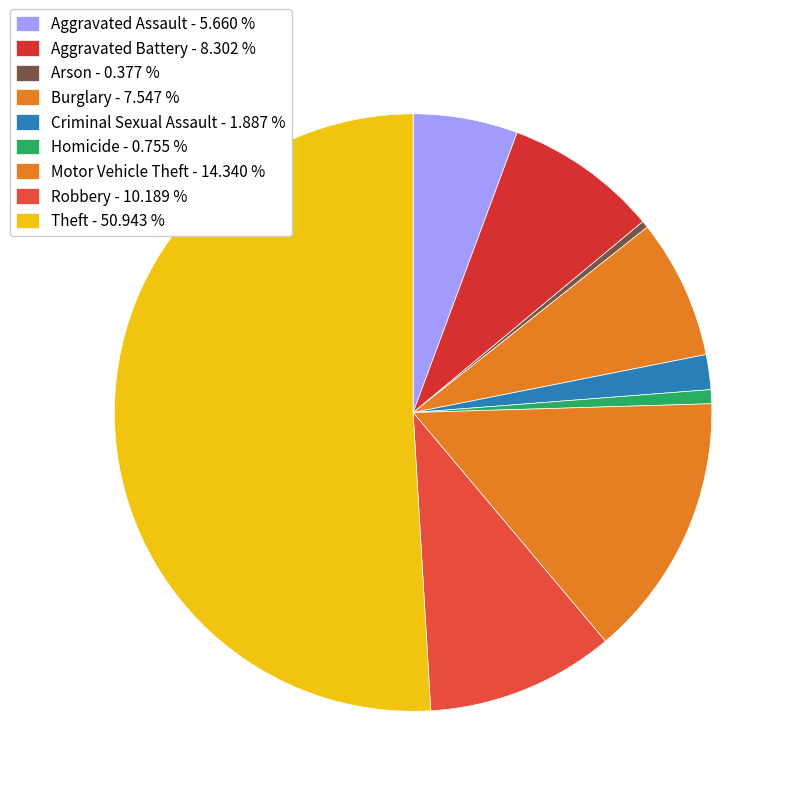

Does Criminal Sexual Assault account for over 50% of the chart?

No